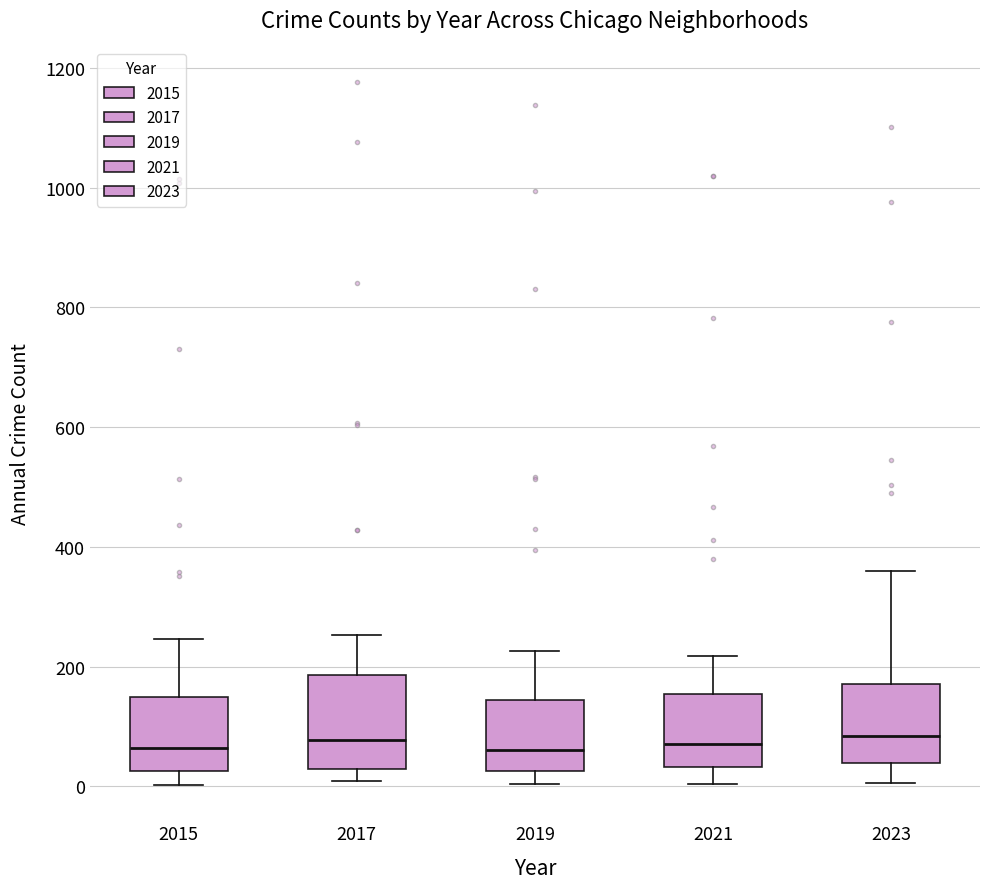

Reading left to right, transcribe this box plot: for each box, give where its median line is, the range the box spans, and where its two whiskers end, as read against the y-axis. The values are not printed on the chart, so give them approximately, as read against the axis.

2015: median 60, box 20 to 140, whiskers 0 to 240
2017: median 80, box 20 to 180, whiskers 0 to 260
2019: median 60, box 20 to 140, whiskers 0 to 220
2021: median 80, box 40 to 160, whiskers 0 to 220
2023: median 80, box 40 to 180, whiskers 0 to 360